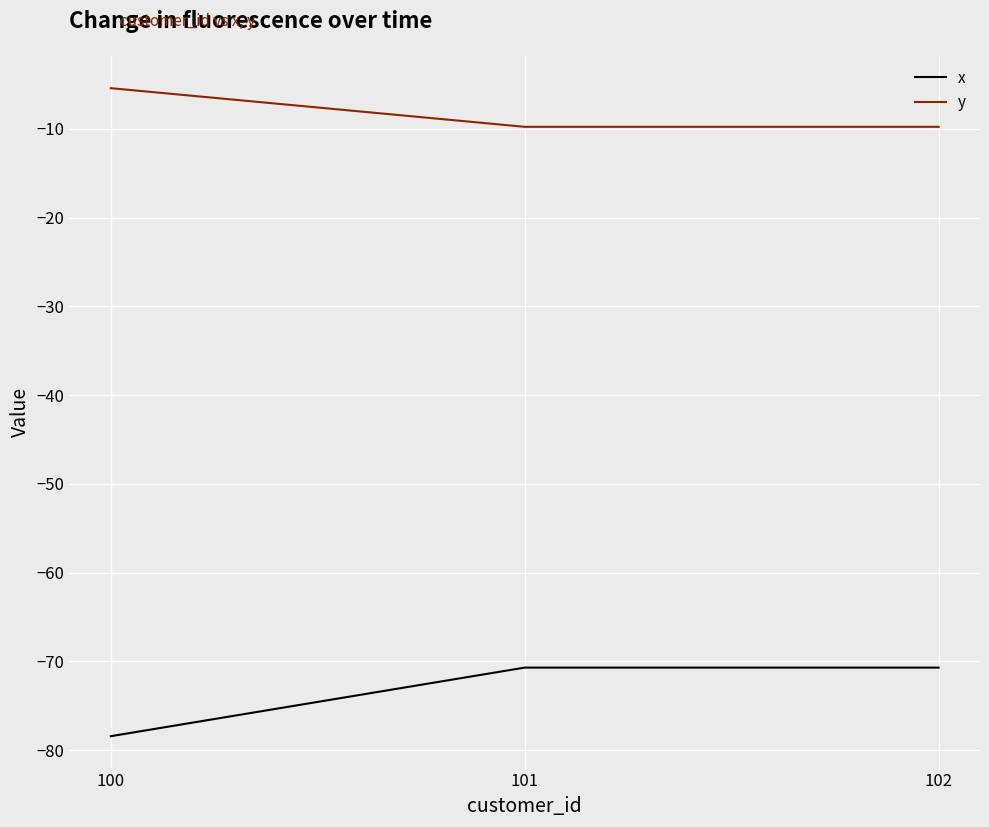

At which label does x reach its minimum?

100